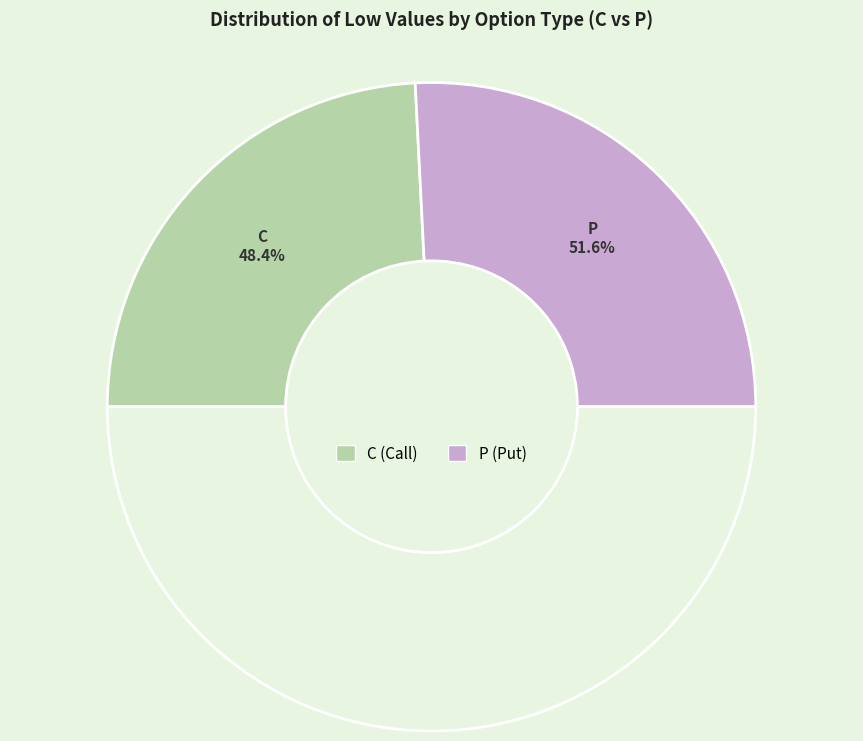

How many segments does this pie chart have?

2